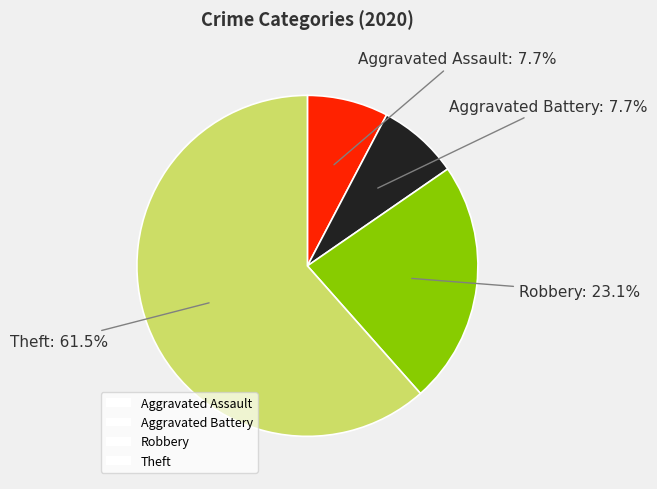

True or false: Robbery accounts for 13% of the total.

False